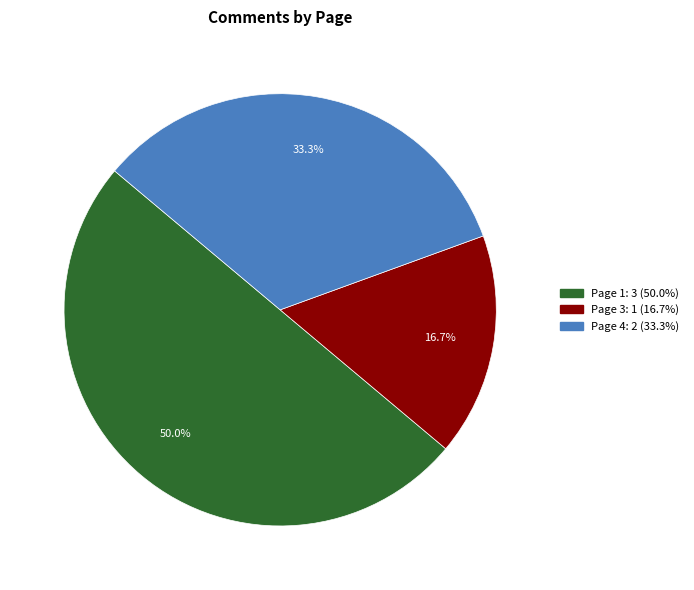

Which slice is the largest?

Page 1